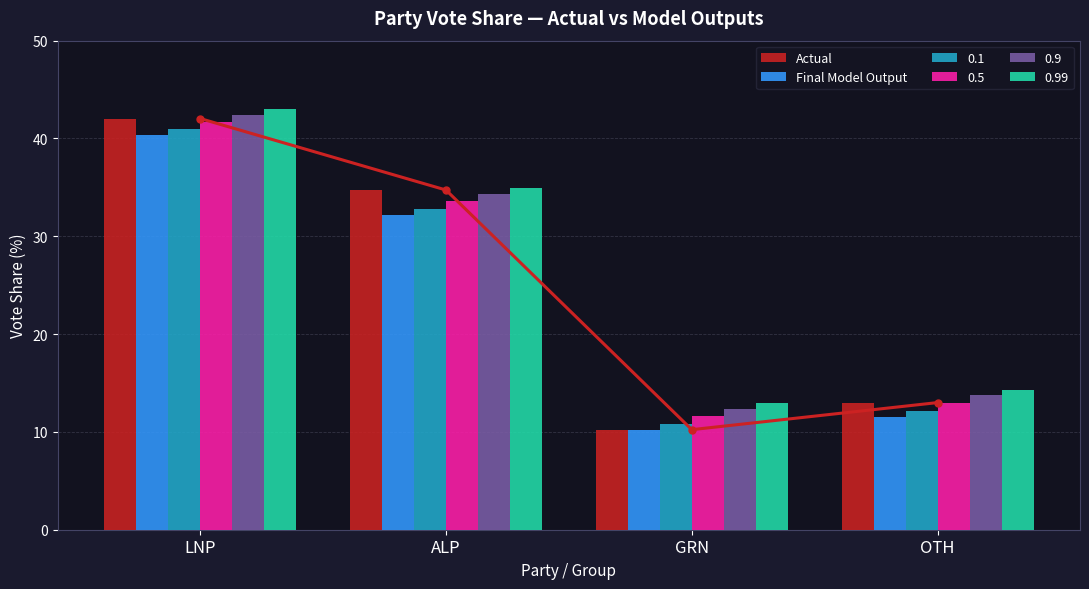

List the labels in order of Final Model Output value, smallest first.

GRN, OTH, ALP, LNP